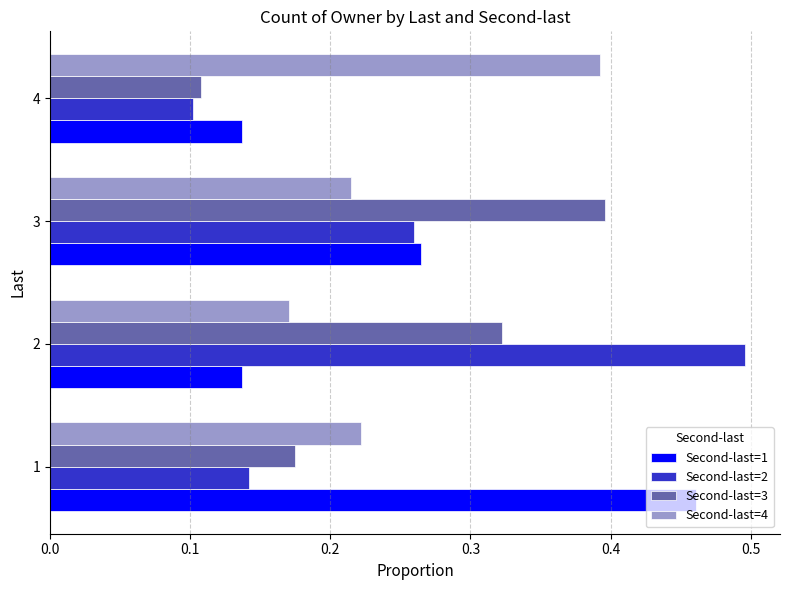

True or false: Second-last=3 has a value of 0.6 at 2.

False